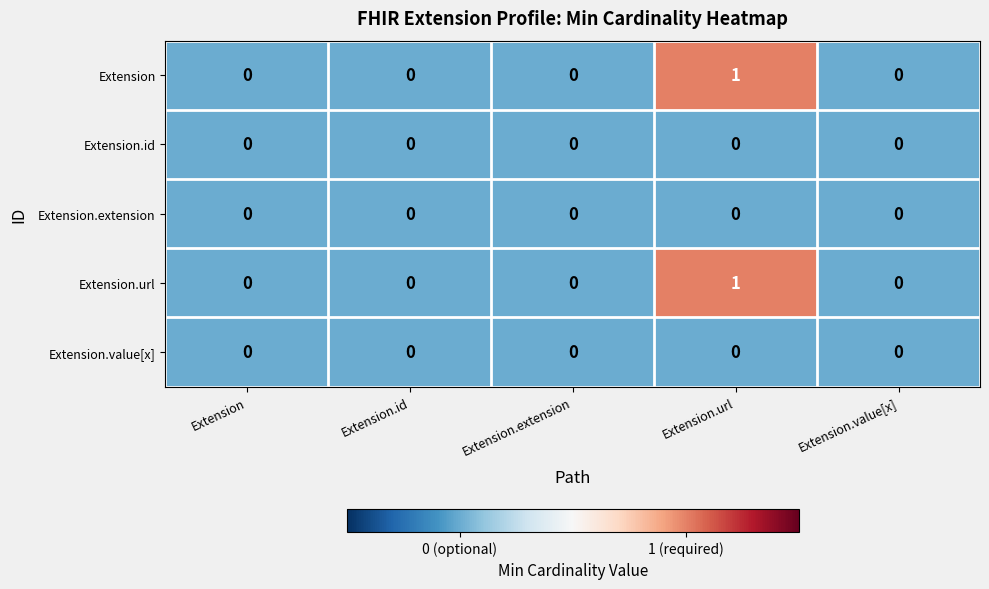

Reading right to left, list all the values displayed in this chart.

Extension: 0	1	0	0	0
Extension.id: 0	0	0	0	0
Extension.extension: 0	0	0	0	0
Extension.url: 0	1	0	0	0
Extension.value[x]: 0	0	0	0	0